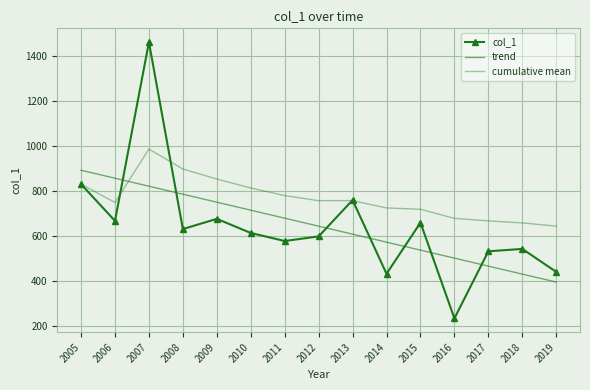

How many times do col_1 and cumulative mean cross each other?

4